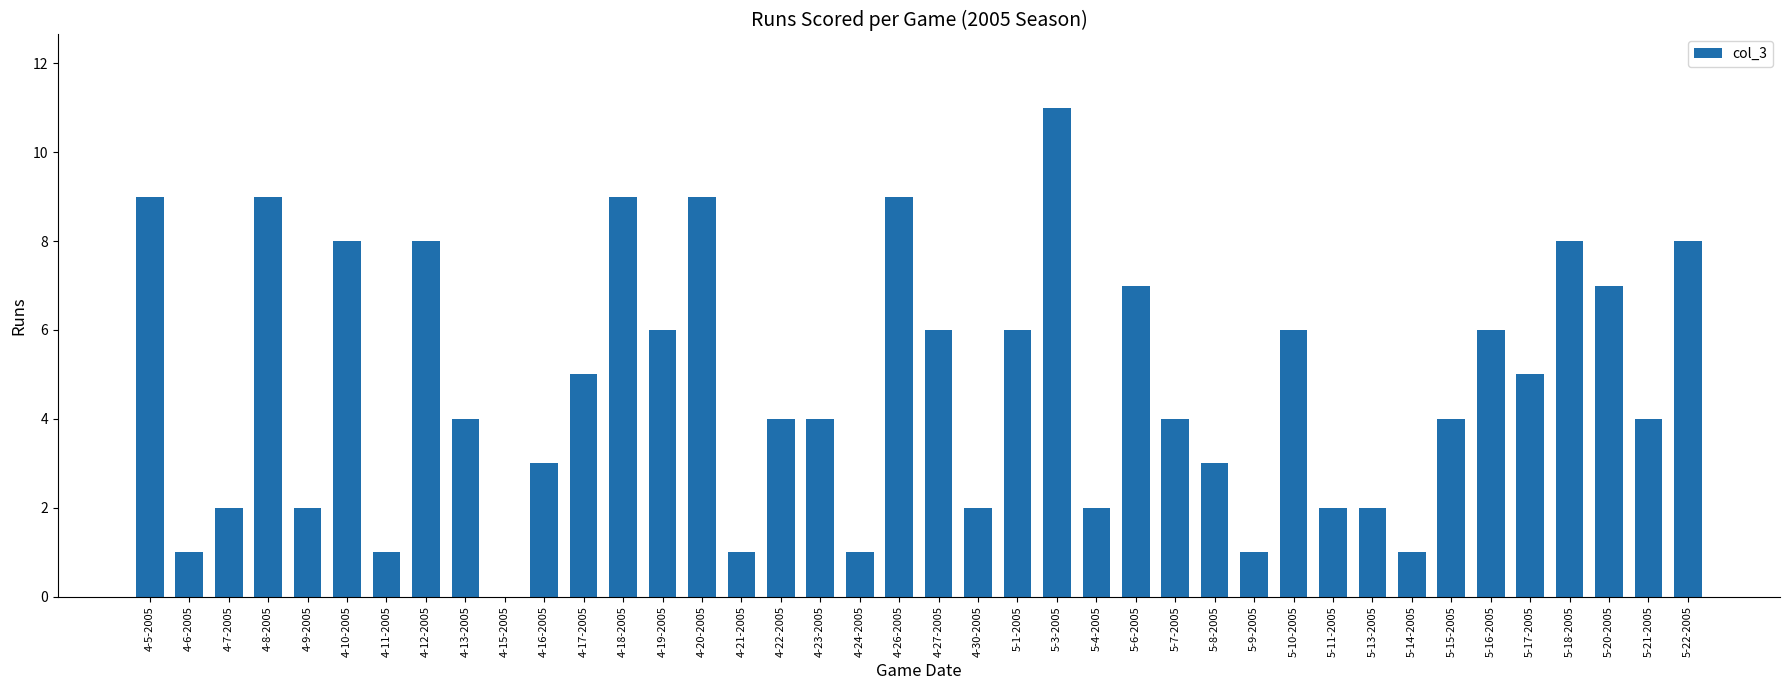

What is the greatest value displayed?

11